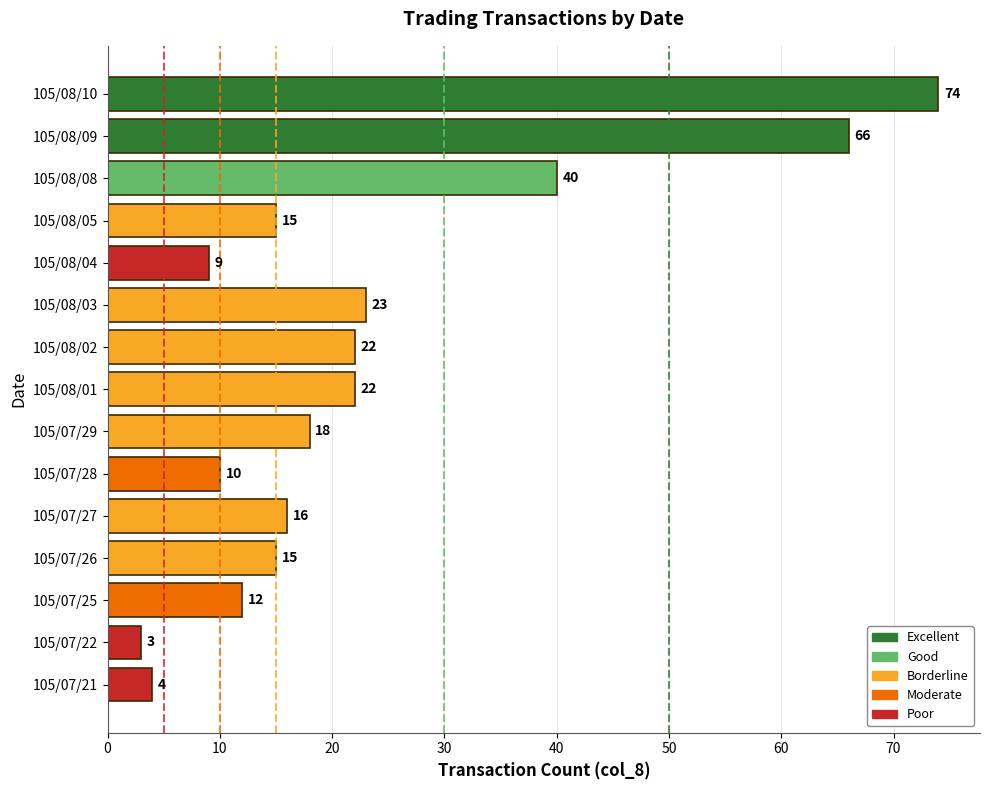

What is the sum of the values at 105/08/09 and 105/07/26?

81